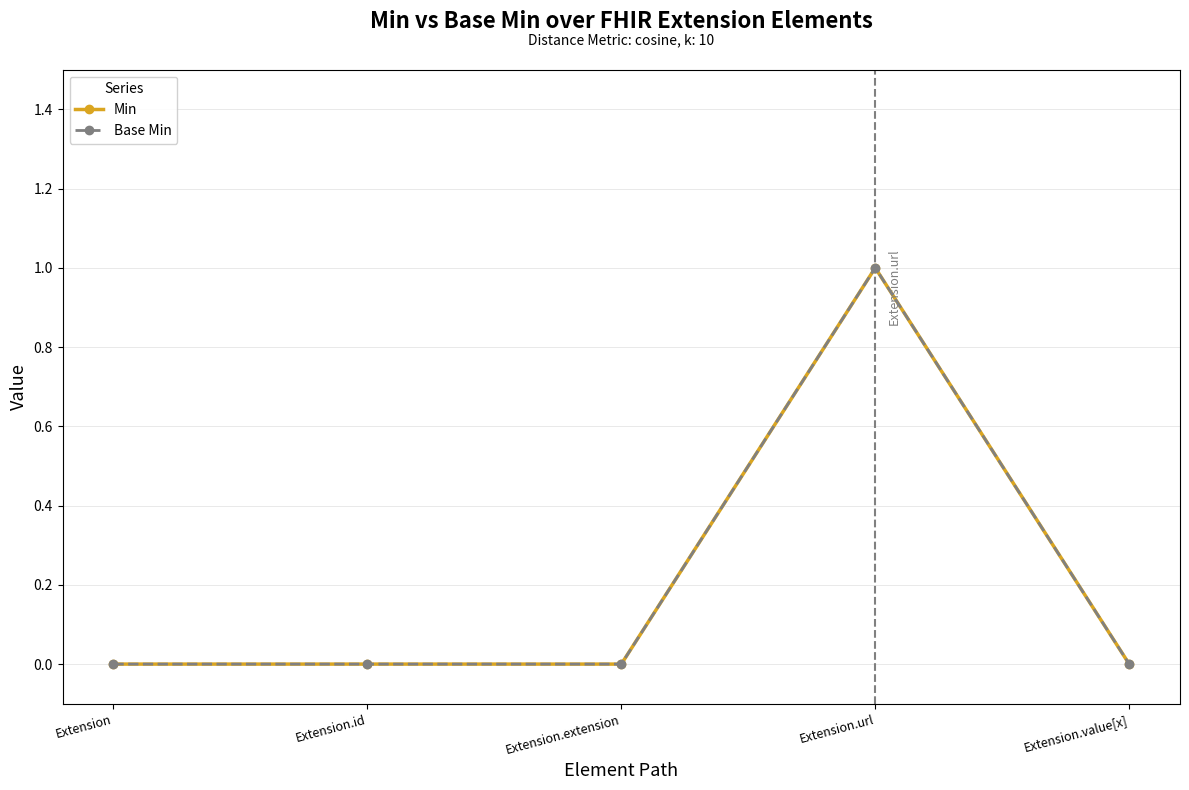

Does the chart have visible grid lines?

Yes